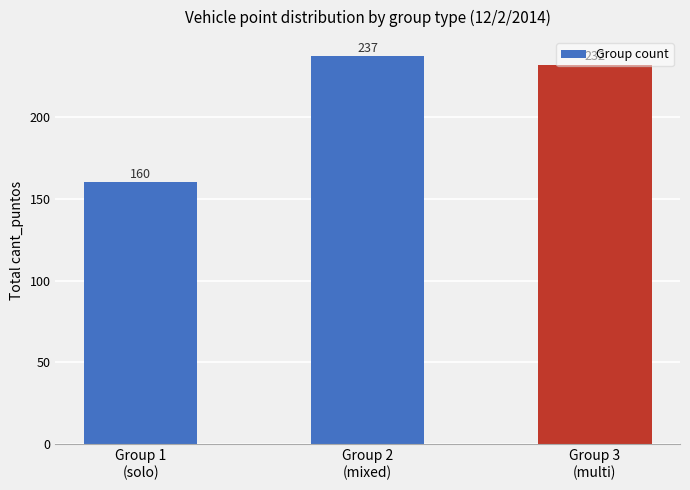

What is the change in value from Group 2
(mixed) to Group 3
(multi)?

-5